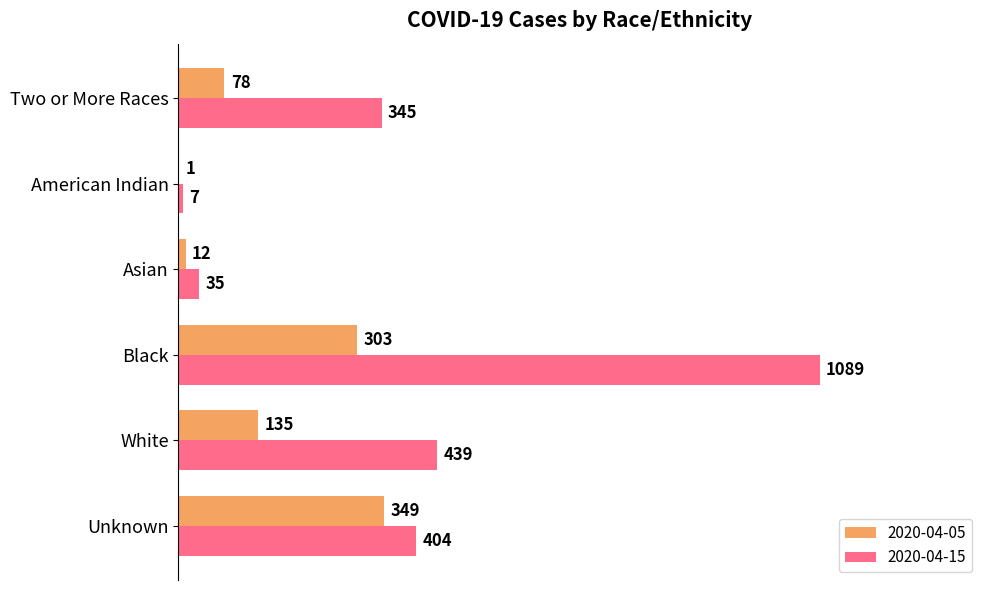

What is the sum of the 2020-04-15 values at Black and American Indian?

1096